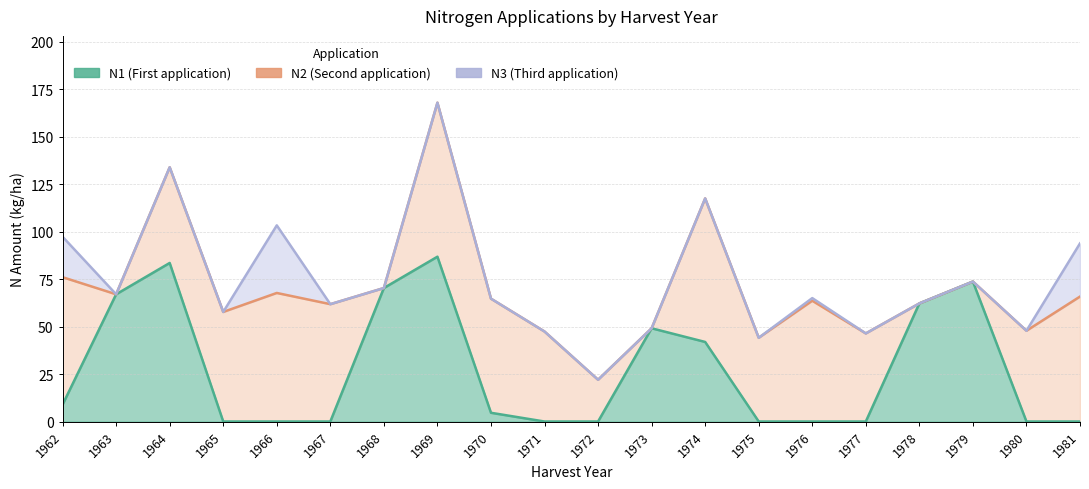

Does the chart have visible grid lines?

Yes